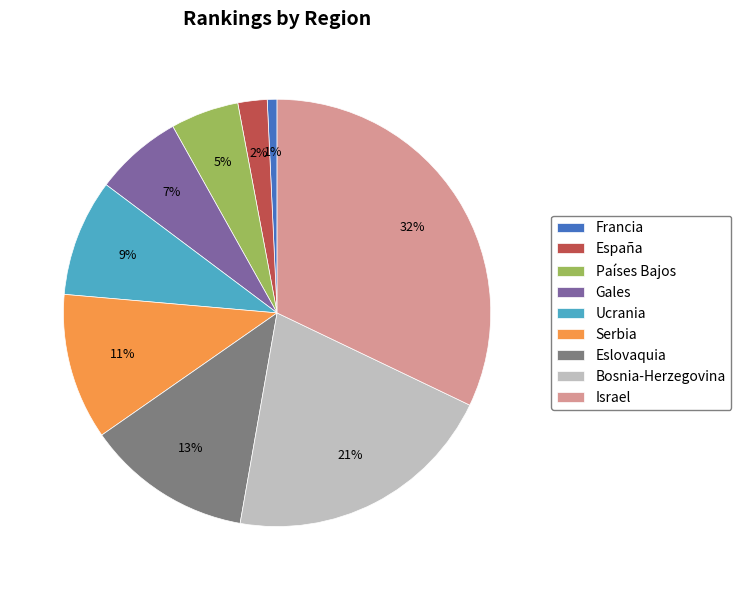

Does Serbia account for over 50% of the chart?

No